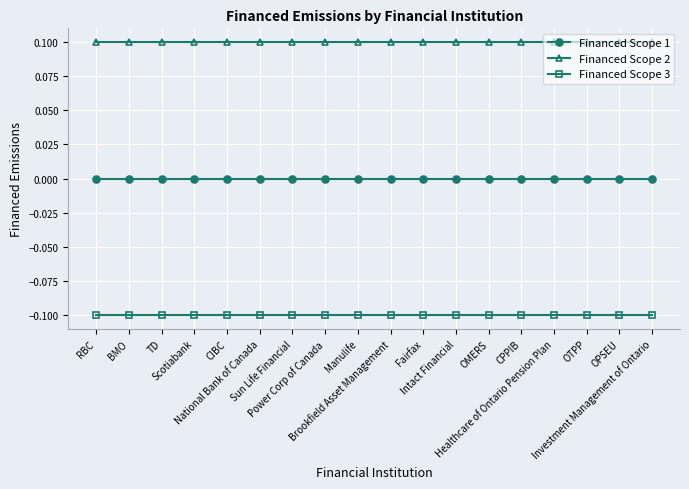

What is the smallest value displayed?

-0.1